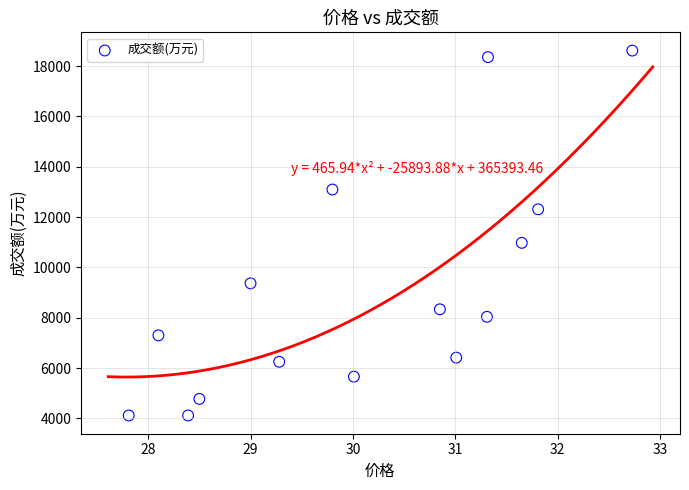

What is the range of Y values (max minus min)?

14501